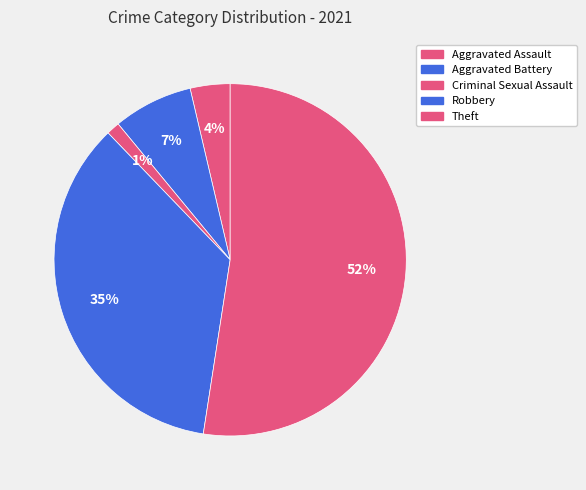

What percentage is NOT represented by Robbery?

64.6%